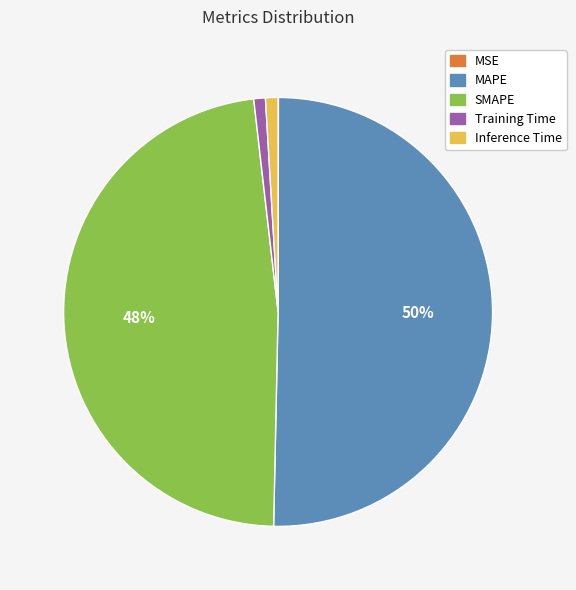

Combined, do SMAPE and Inference Time account for over 50%?

No